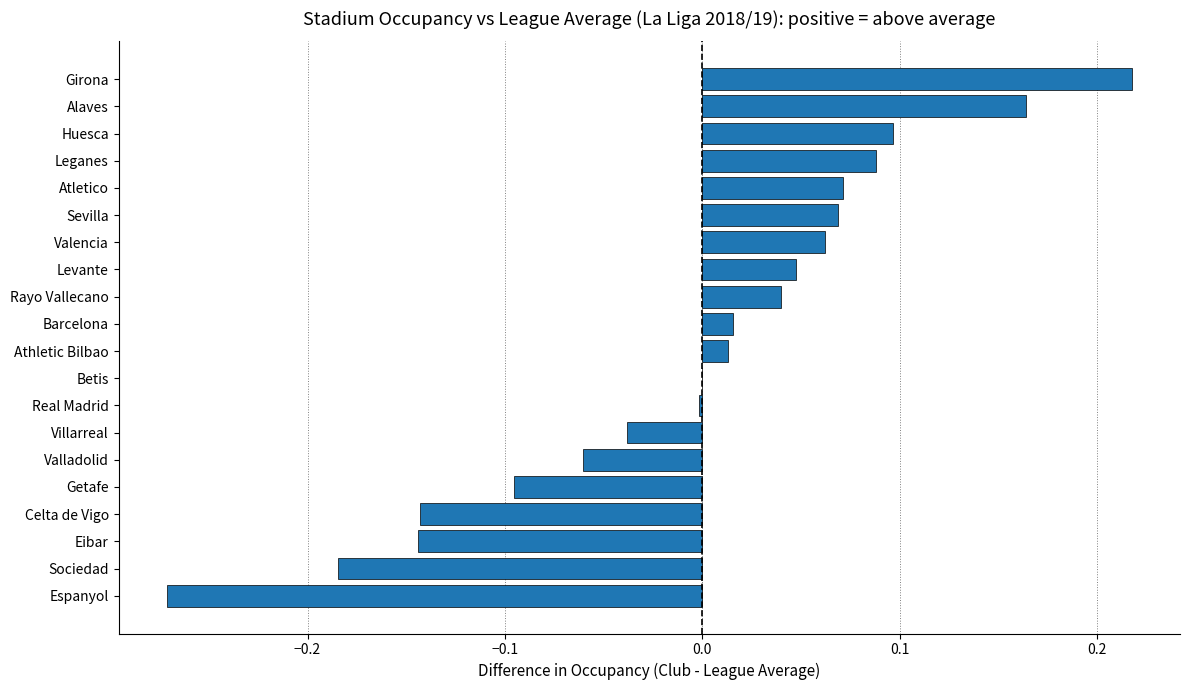

Is it true that the value at Alaves is 0.1?

False